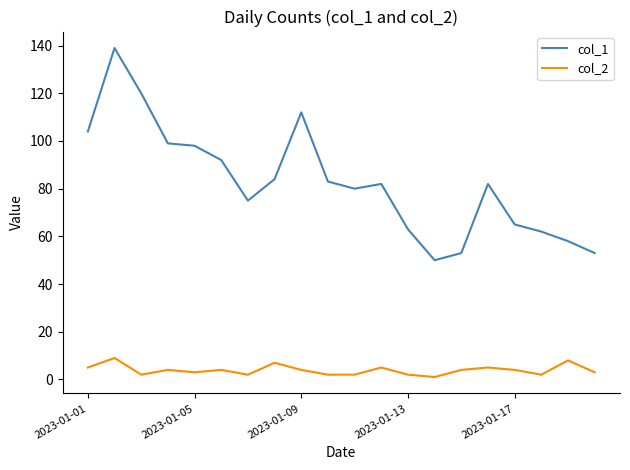

How many col_2 values are between 2 and 5?

16